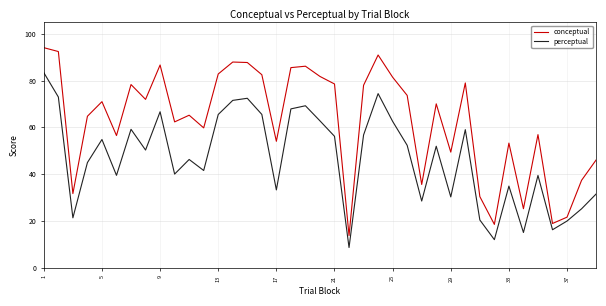

Which series has the largest total across all categories?

conceptual